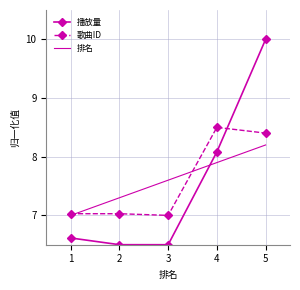

The value of 排名 at 4 is 3.8. True or false?

False